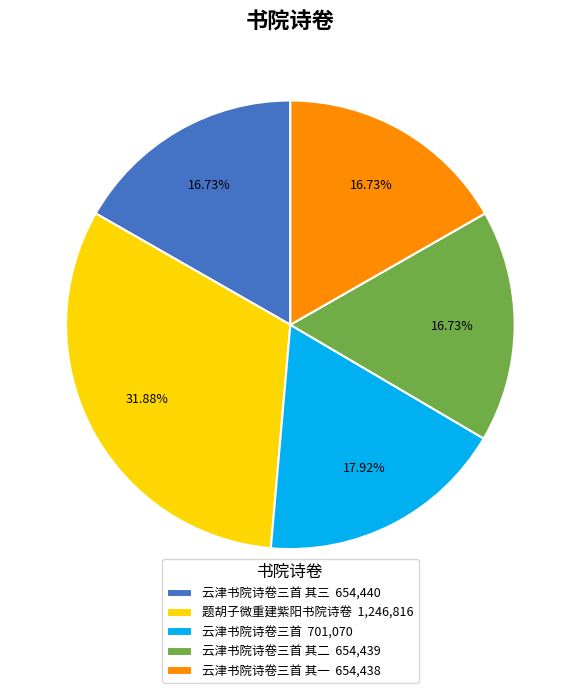

Approximately how many times larger is the value at 题胡子微重建紫阳书院诗卷 1,246,816 compared to 云津书院诗卷三首 701,070?

1.8